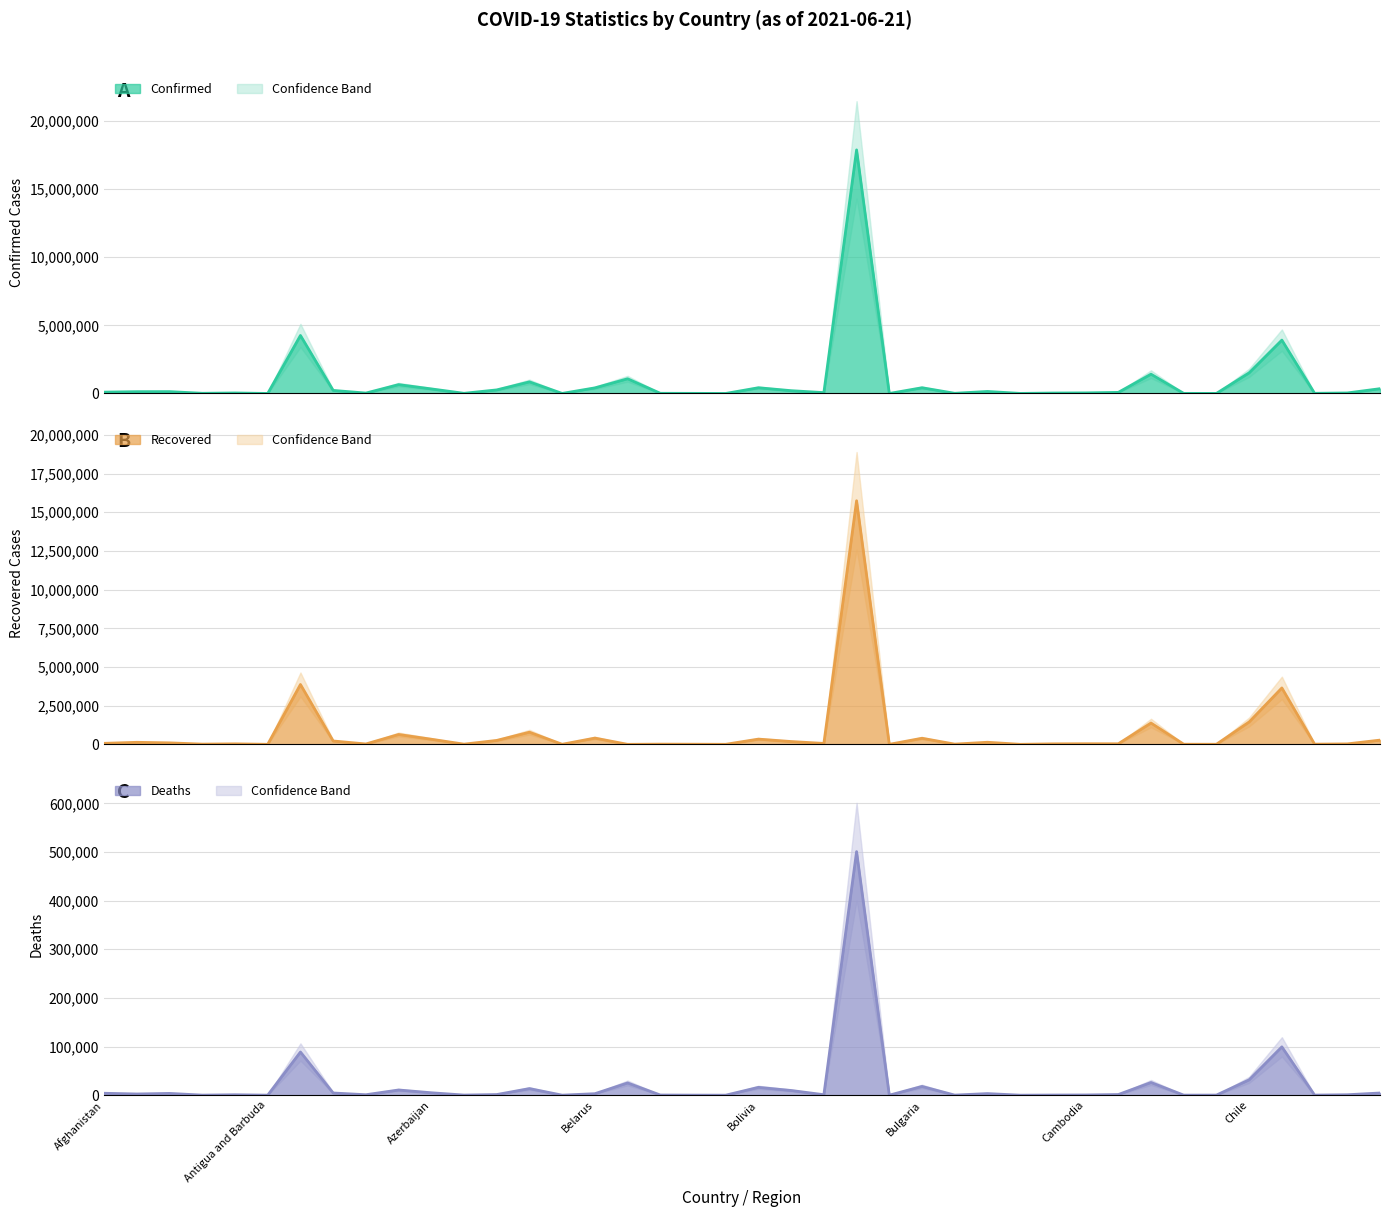

Which series has the widest spread of values?

Confirmed